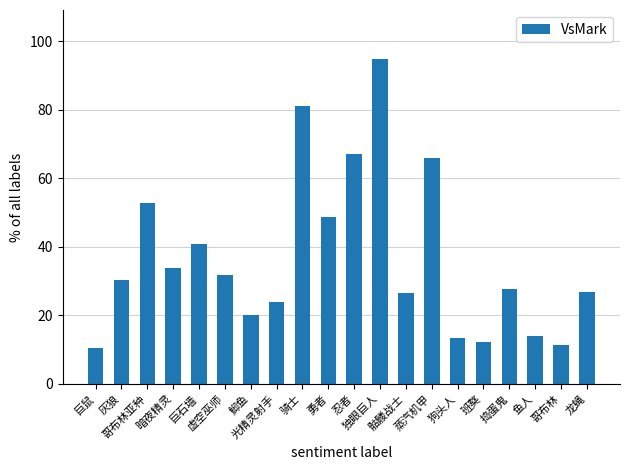

The value at 龙蝇 is 26.9. True or false?

True